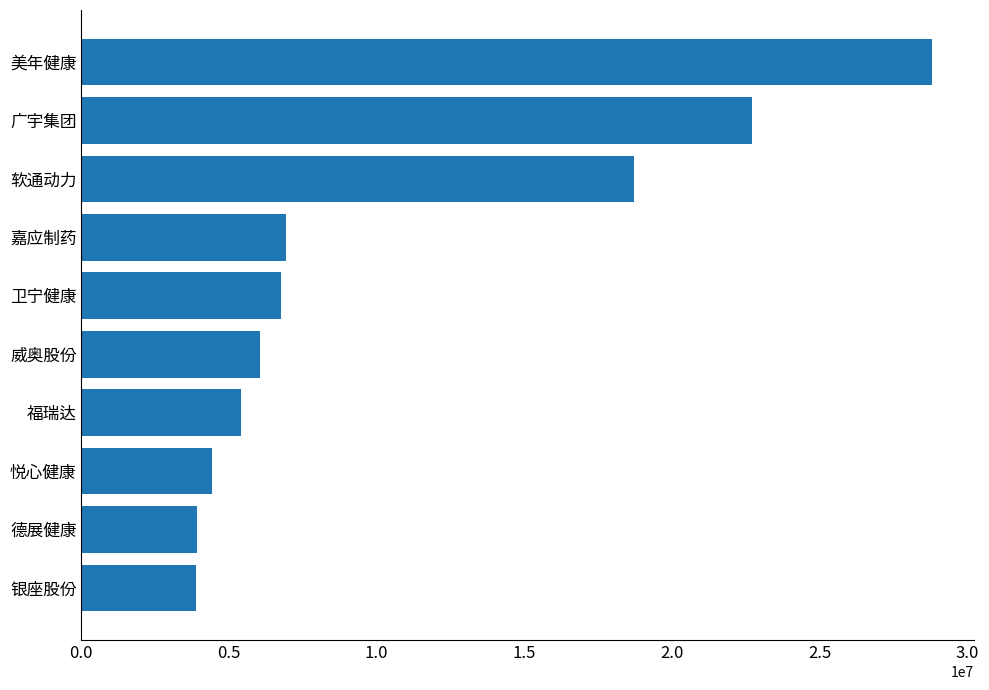

What is the difference between the second highest and minimum values?

18830611